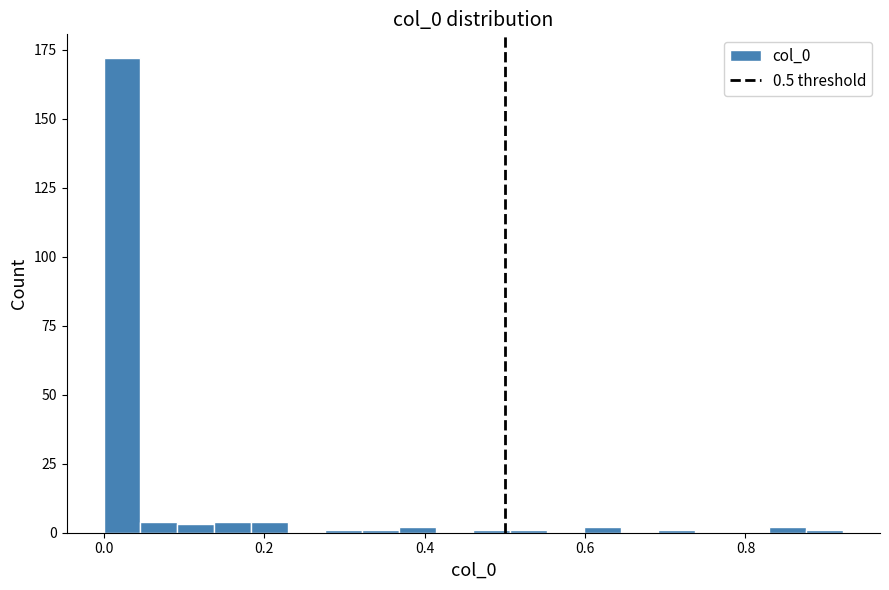

Read against the x-axis, roughly where is the centre of the tallest bar?

0.02